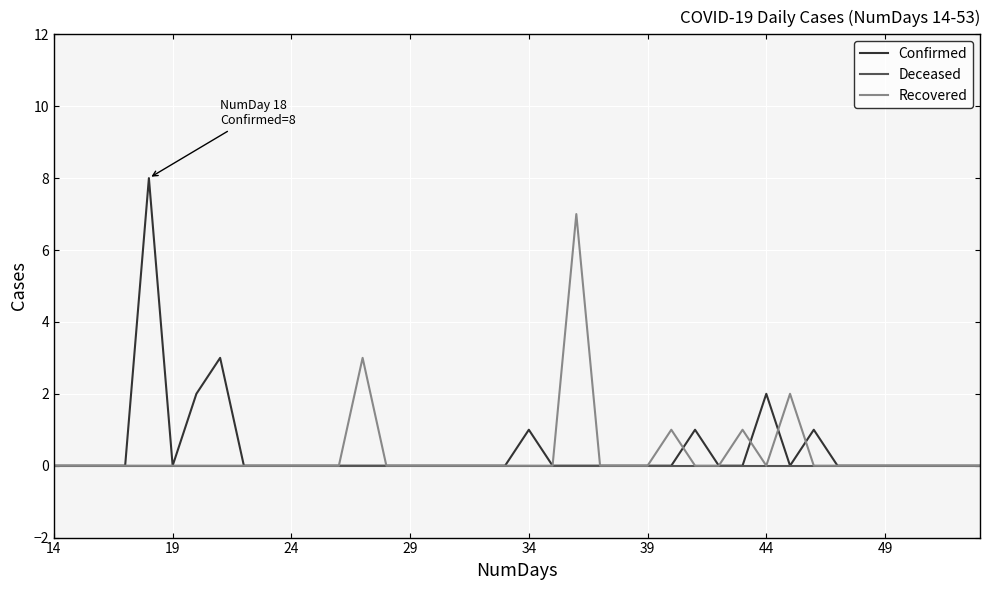

Rank the series by their maximum value, from highest to lowest.

Confirmed, Recovered, Deceased